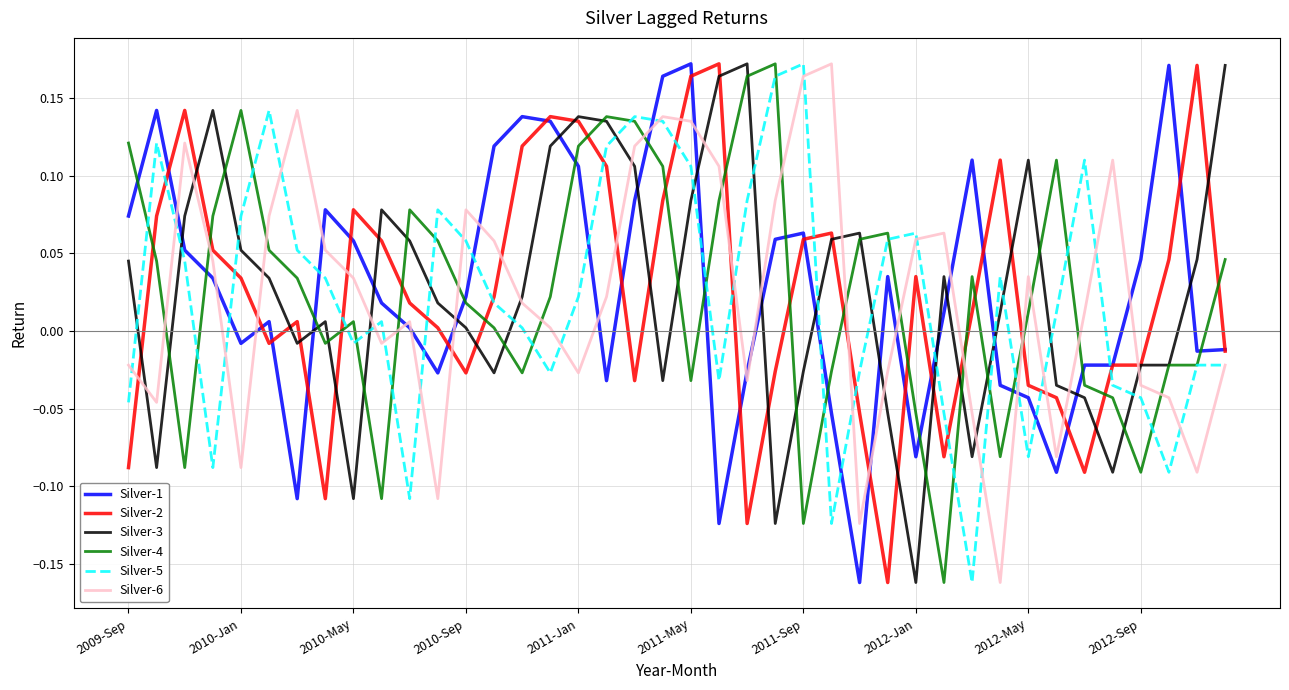

How many intersections are there between Silver-6 and Silver-4?

16